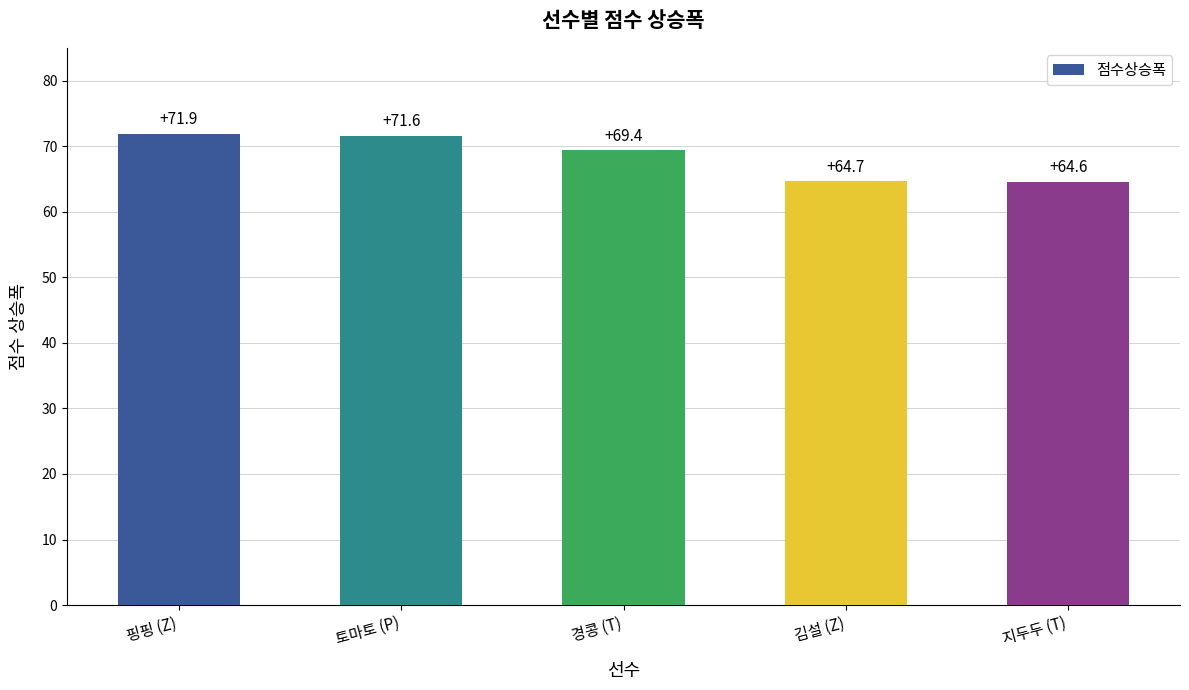

What is the change in value from 핑핑 (Z) to 지두두 (T)?

-7.3